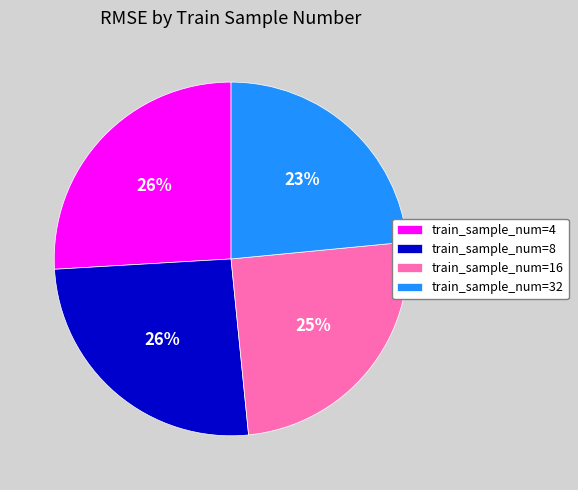

Which slice is the smallest?

train_sample_num=32